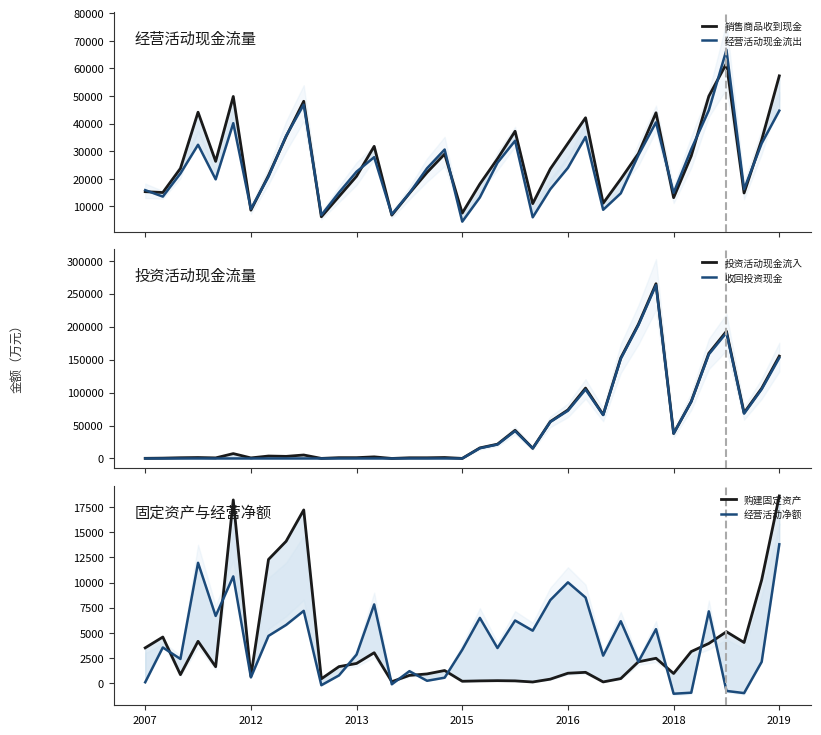

How many data points in 收回投资现金 are above 0?

18